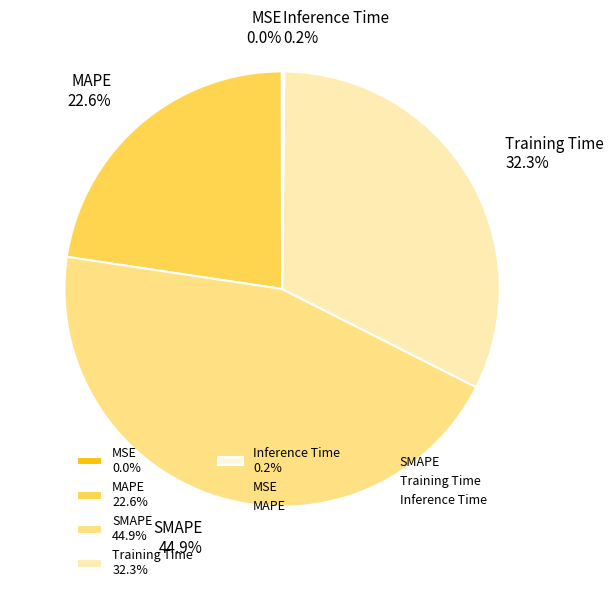

To the nearest percent, what portion does Training Time represent?

32%